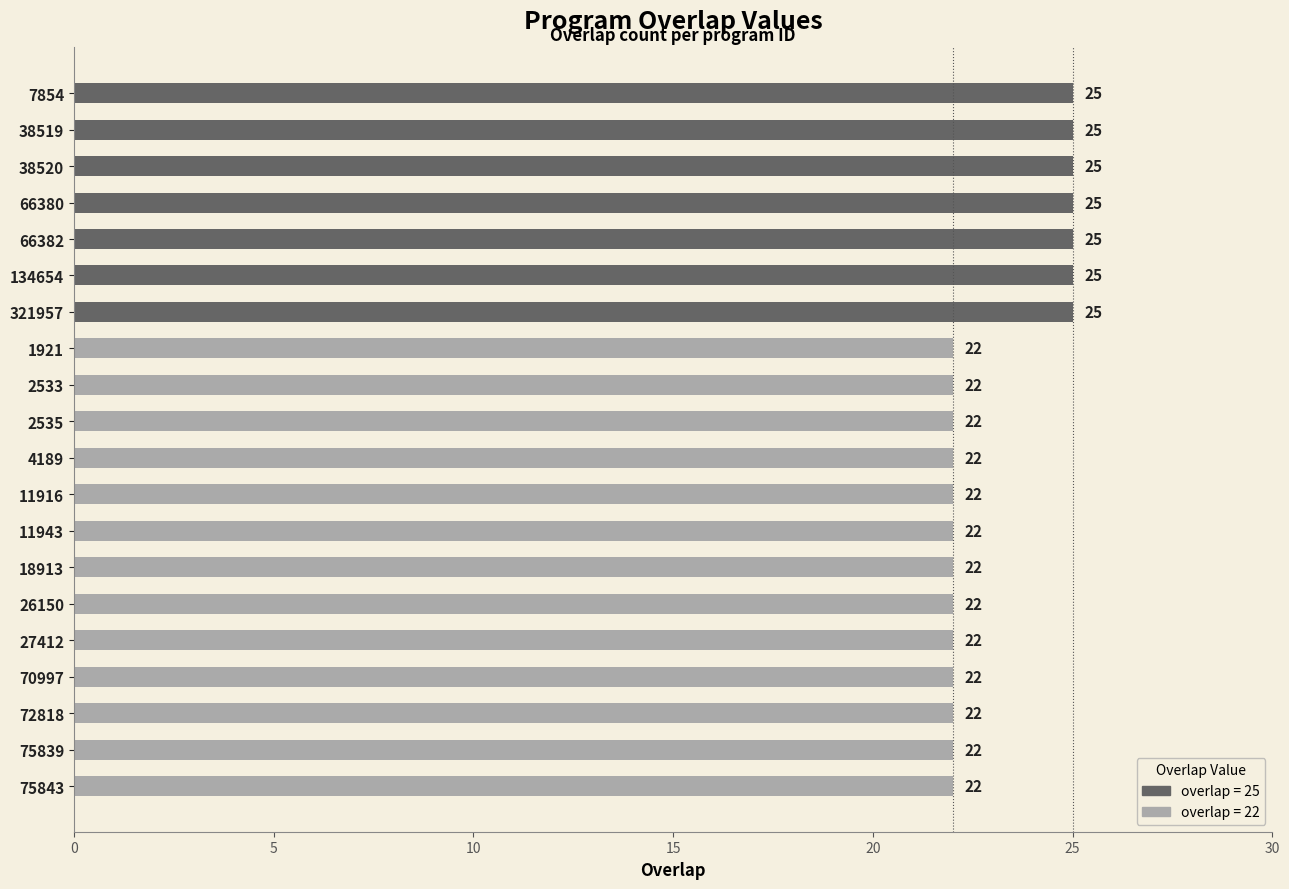

What position from the bottom is 18913?

7